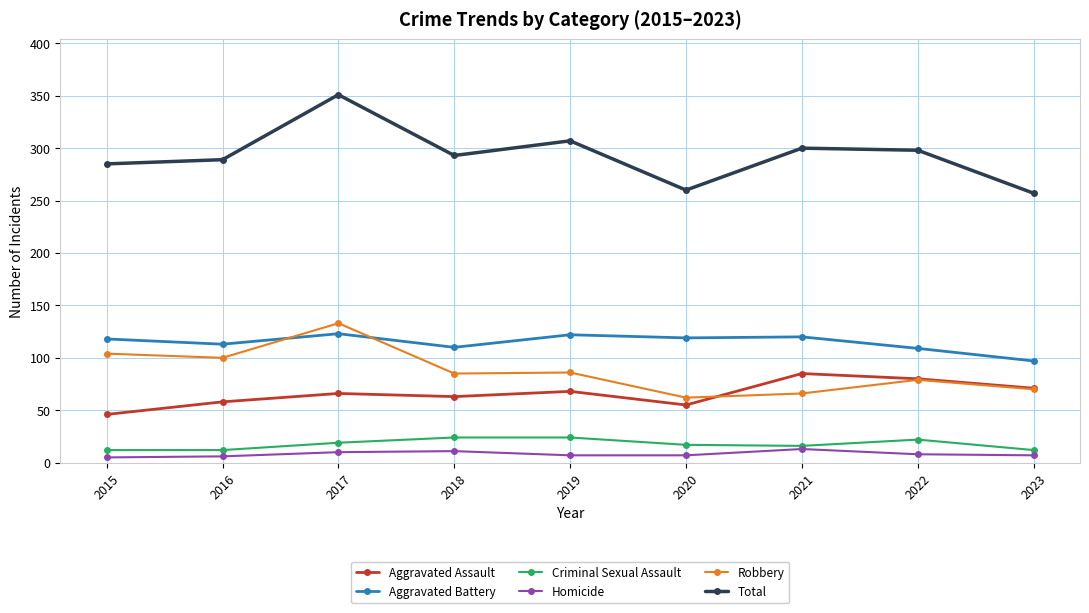

At which label does Robbery reach its minimum?

2020